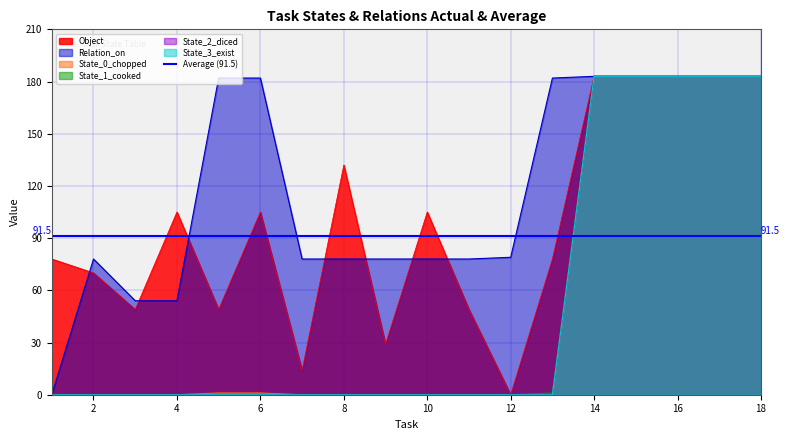

Reading left to right, list all the values displayed in this chart.

Object: 78	70	49	105	49	105	14	132	29	105	49	0	78	183	183	183	183	183
Relation_on: 0	78	54	54	182	182	78	78	78	78	78	79	182	183	183	183	183	183
State_0_chopped: 0	0	0	0	1	1	0	0	0	0	0	0	0	183	183	183	183	183
State_1_cooked: 0	0	0	0	0	0	0	0	0	0	0	0	1	183	183	183	183	183
State_2_diced: 0	0	0	0	0	0	0	0	0	0	0	0	0	183	183	183	183	183
State_3_exist: 0	0	0	0	0	0	0	0	0	0	0	0	0	183	183	183	183	183